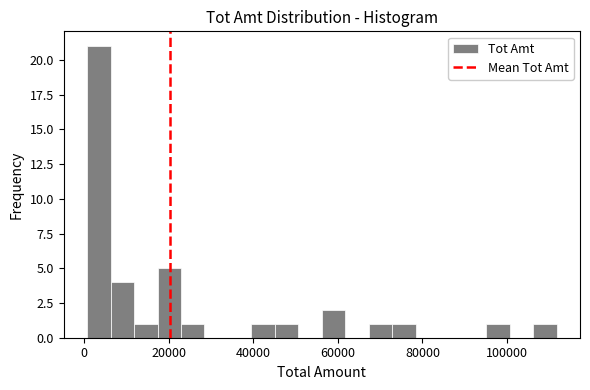

Around what value on the x-axis is the tallest bar? Give the approximate position of its centre, as read against the axis.

4000